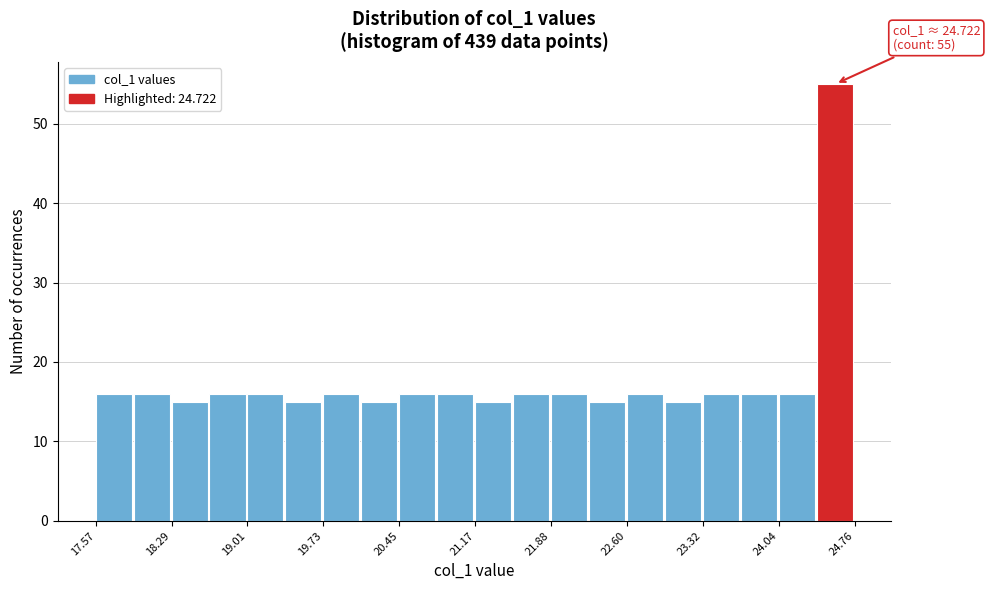

Around what value on the x-axis is the tallest bar? Give the approximate position of its centre, as read against the axis.

24.6